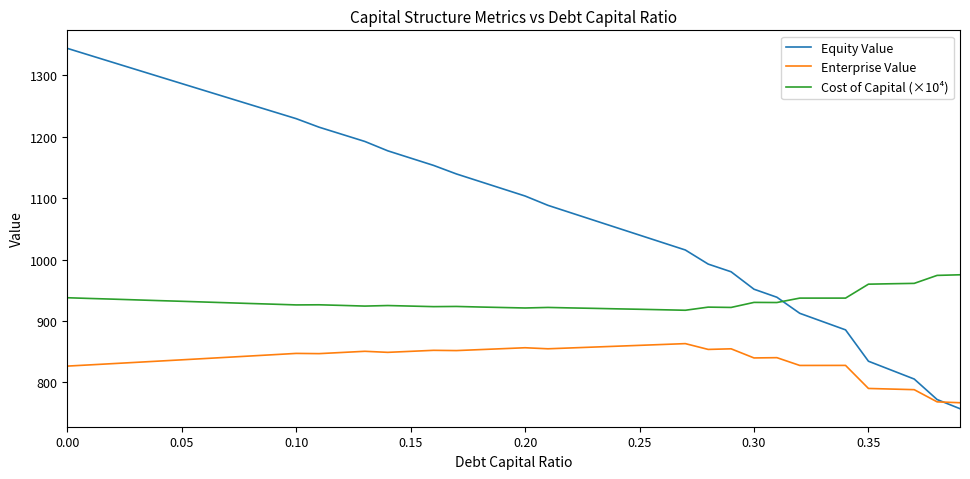

Which series has the widest spread of values?

Equity Value